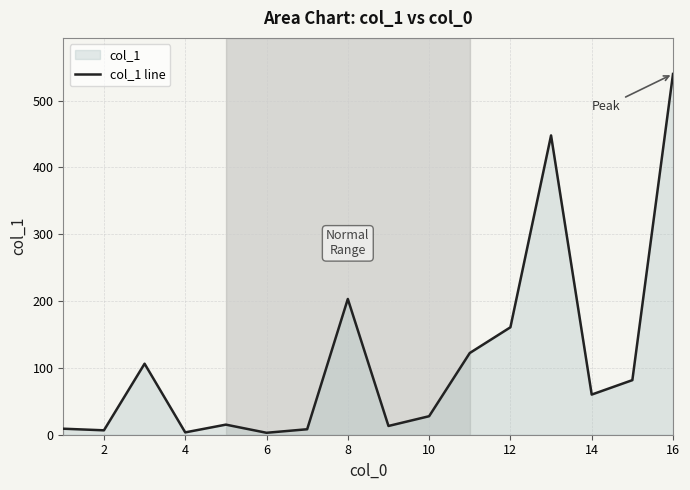

Reading right to left, list all the values displayed in this chart.

540.0	81.7	60.1	448.0	160.8	122.3	27.7	13.1	203.2	8.2	2.9	15.1	3.5	106.3	6.6	9.0